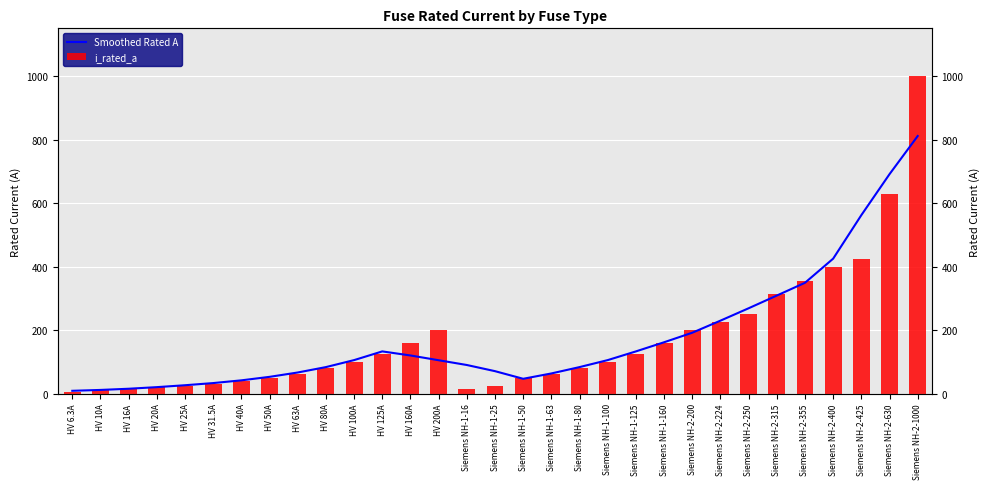

What is the difference between the maximum and second lowest values in the Smoothed Rated A series?

799.3